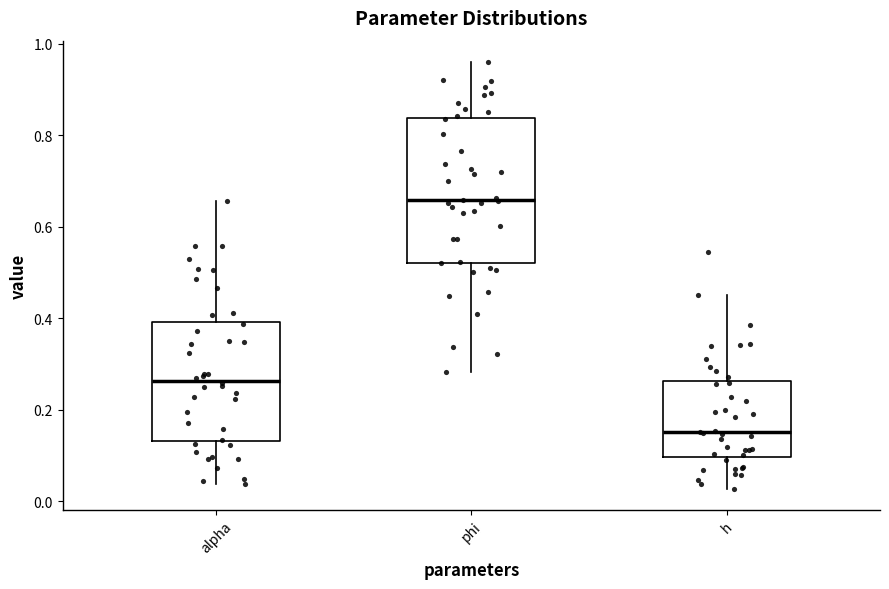

Where is the upper edge of the box for alpha on the y-axis? The values are not printed on the chart, so give them approximately, as read against the axis.

0.40